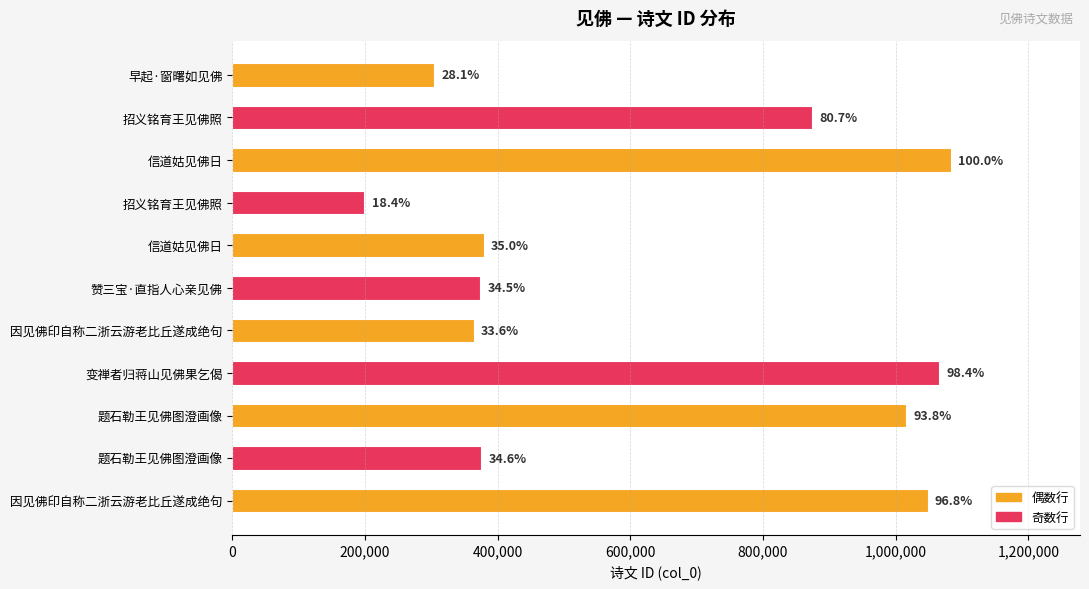

At which label does the data first exceed 379440?

招义铭育王见佛照